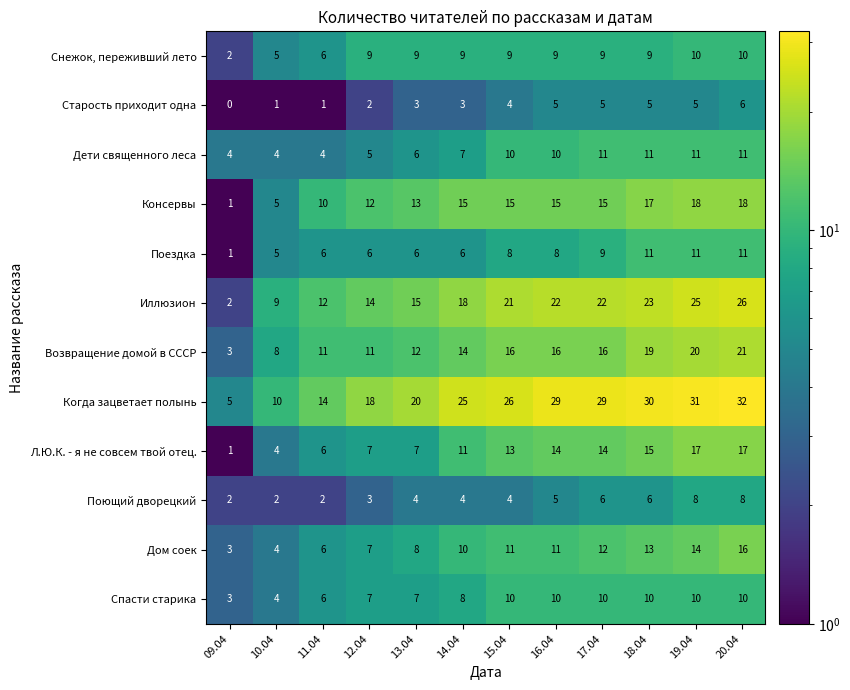

What is the difference between the maximum and minimum values in the Возвращение домой в СССР series?

18